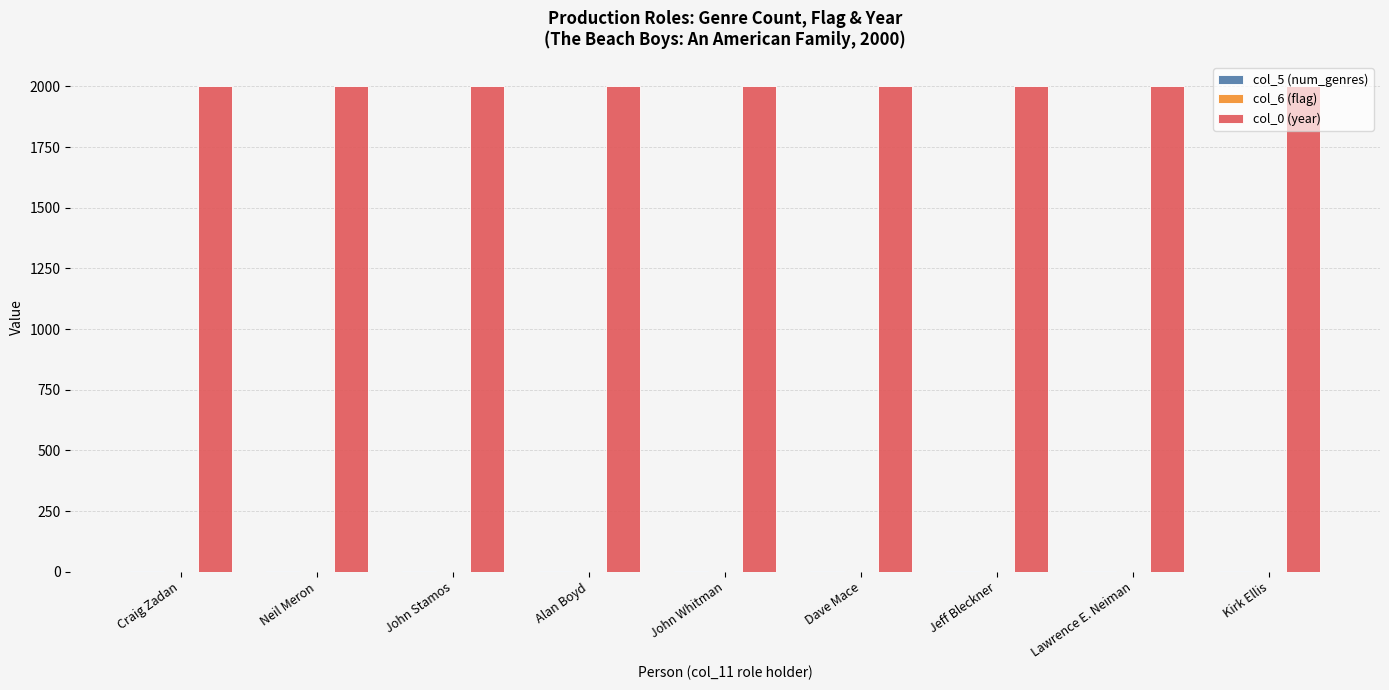

What is the greatest value displayed?

2000